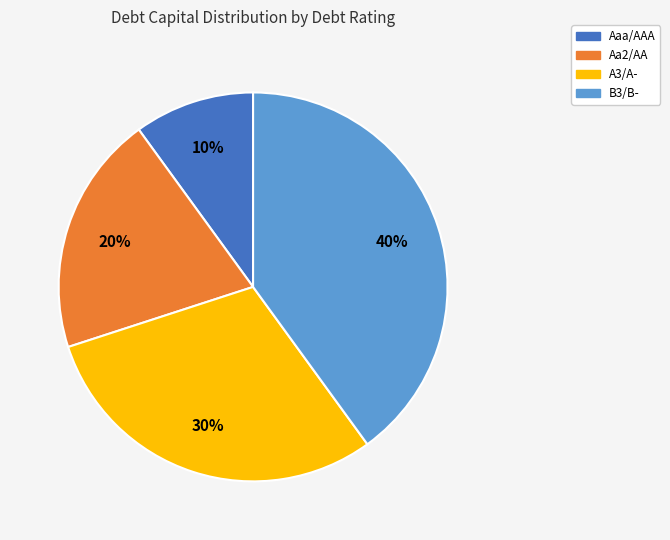

Is it true that A3/A- is 15% of the pie?

False